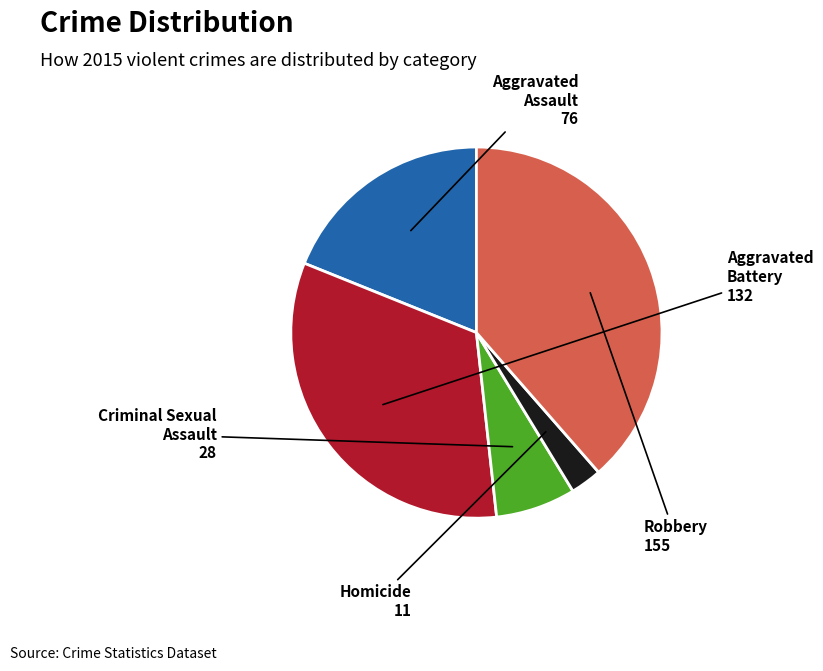

True or false: Aggravated Assault accounts for 30% of the total.

False